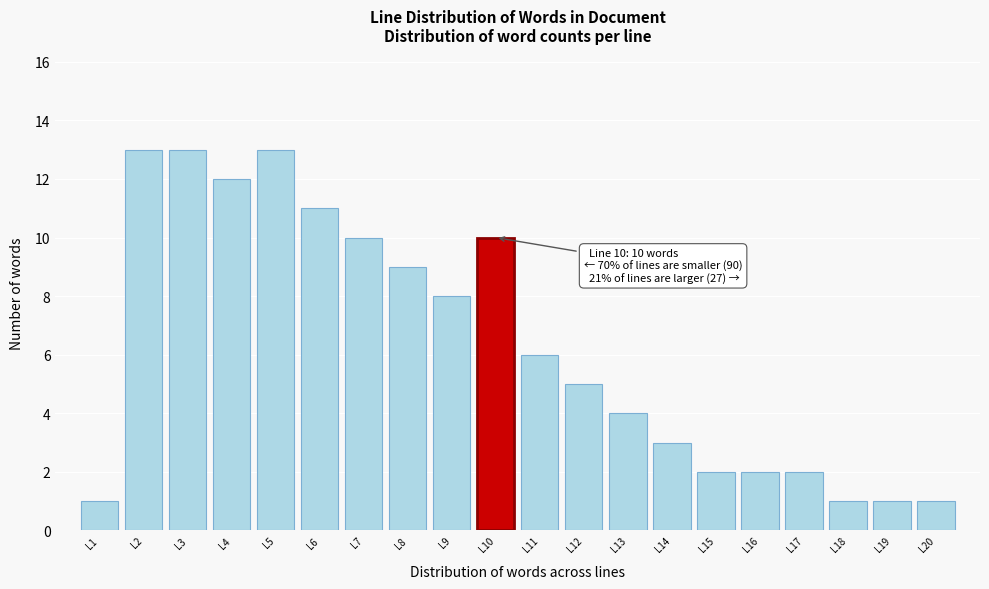

Reading left to right, extract all data points from this chart.

1	13	13	12	13	11	10	9	8	10	6	5	4	3	2	2	2	1	1	1